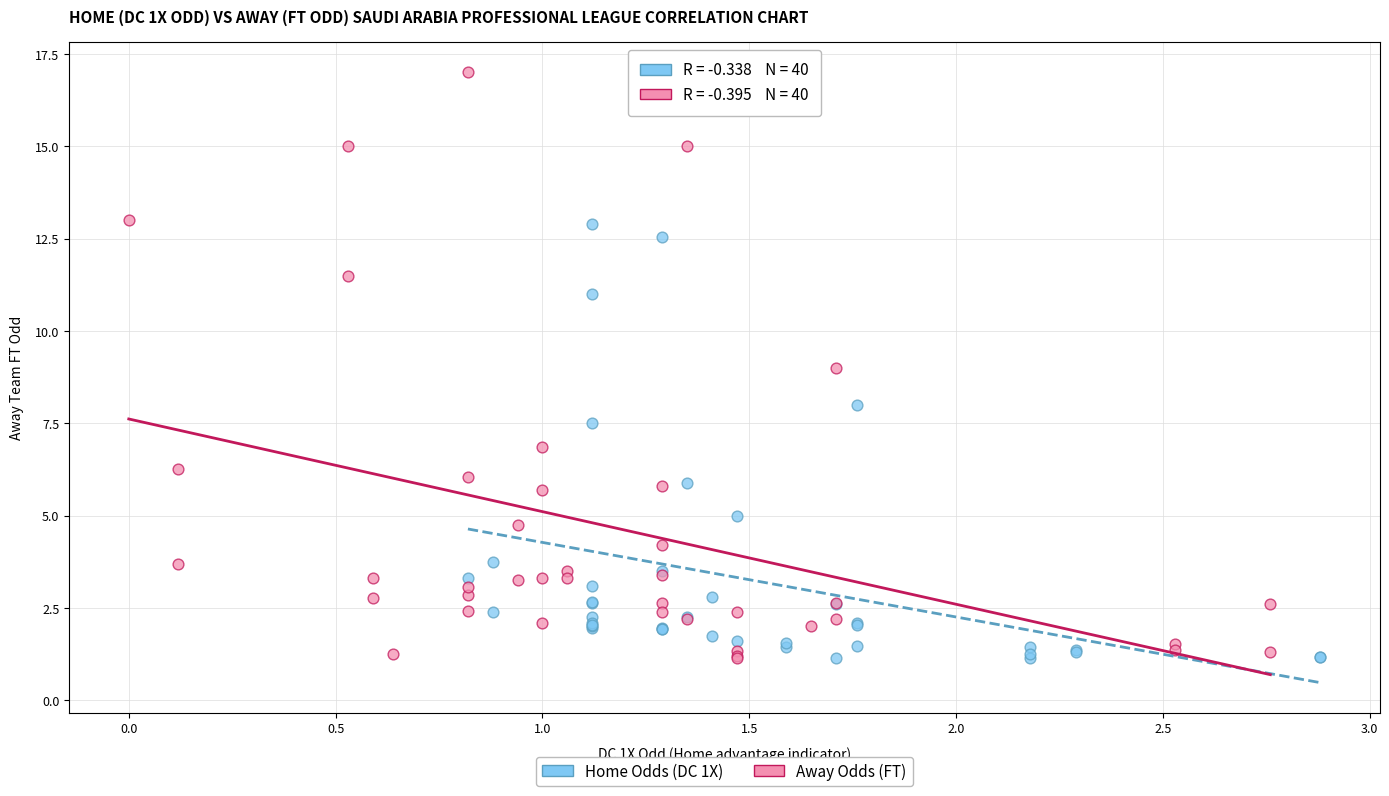

Which series reaches the maximum Y coordinate?

Away Odds (FT)